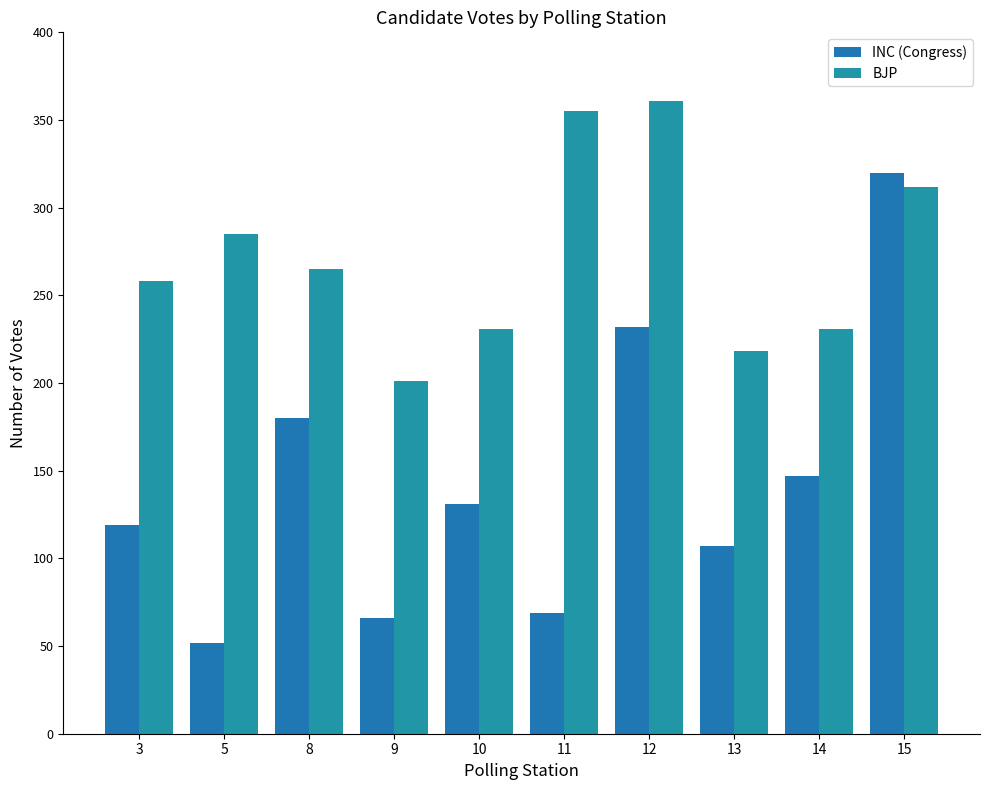

How many groups of bars are there?

10